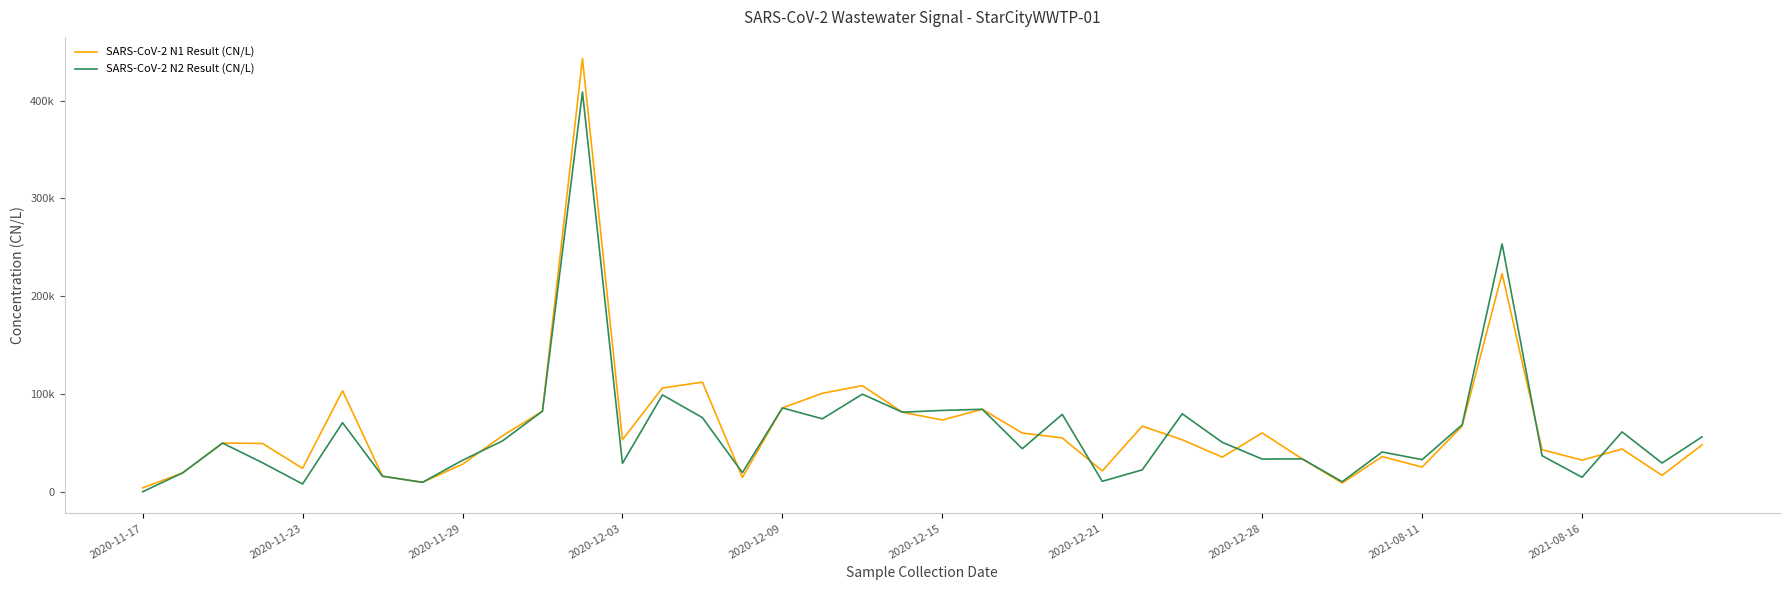

True or false: SARS-CoV-2 N2 Result (CN/L) and SARS-CoV-2 N1 Result (CN/L) cross at least once.

True